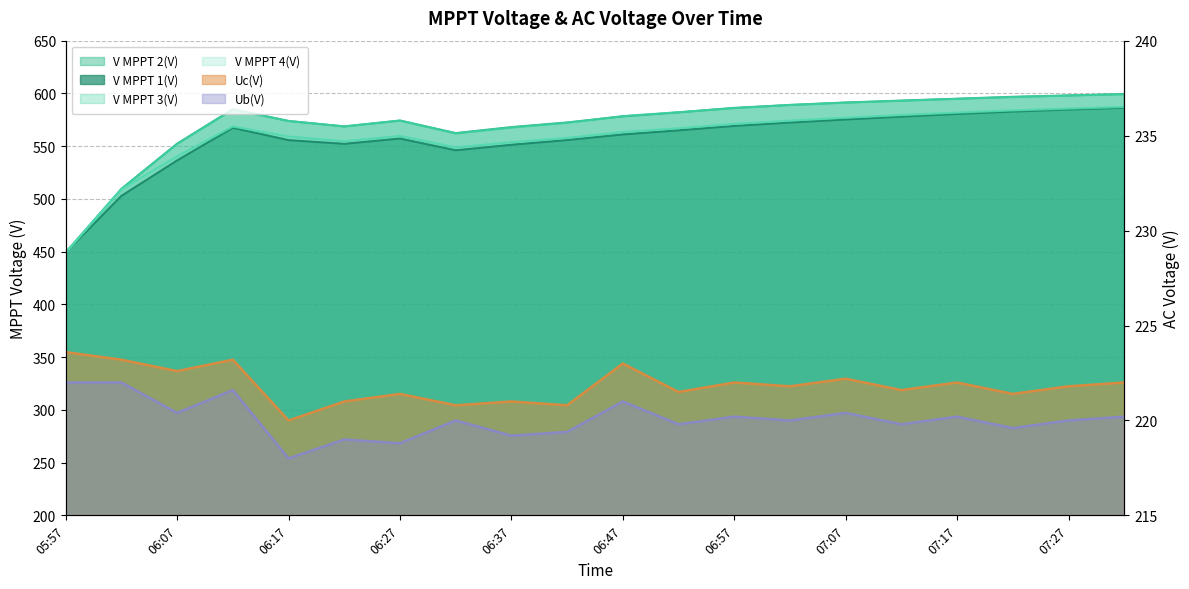

What is the label of the 1st point from the left?

05:57